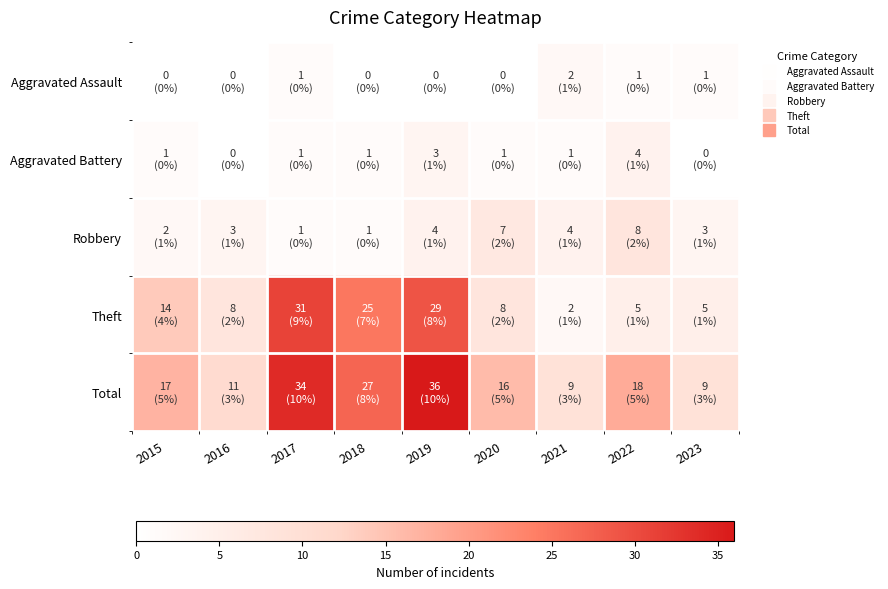

What is the difference between the highest and lowest values at 2017?

33